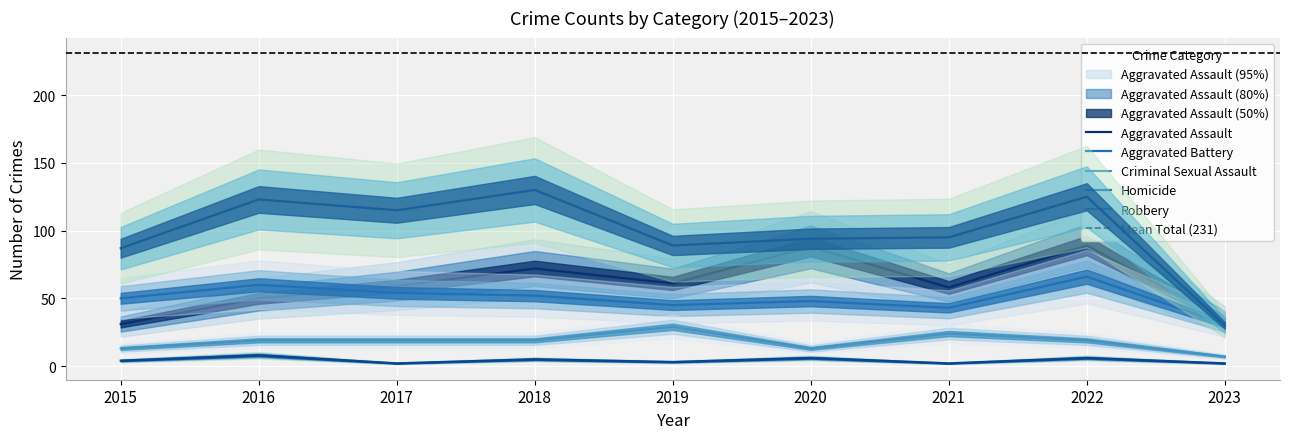

How many data points in Robbery are less than 95?

4